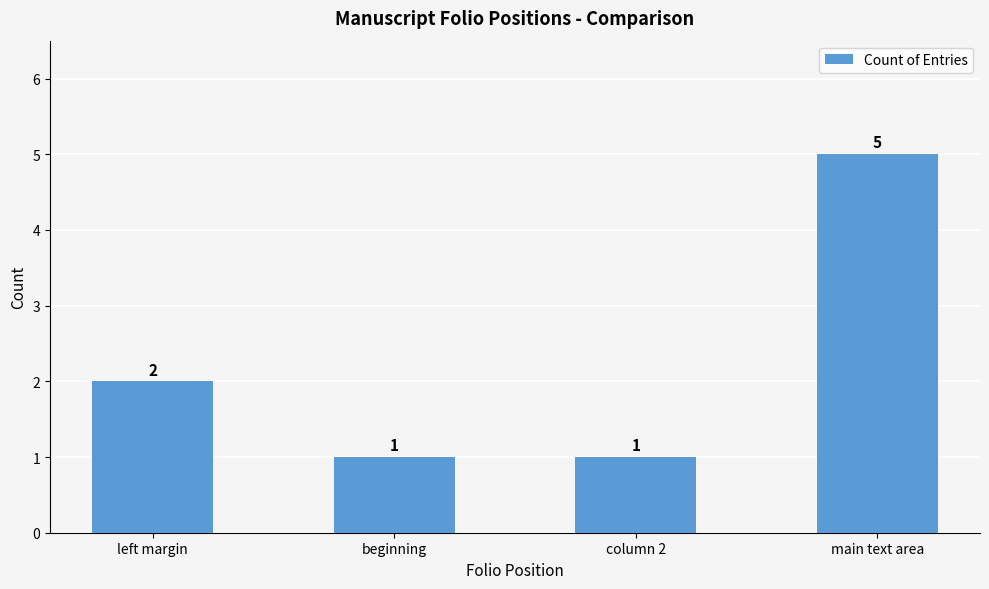

How many values are between 1 and 5?

4